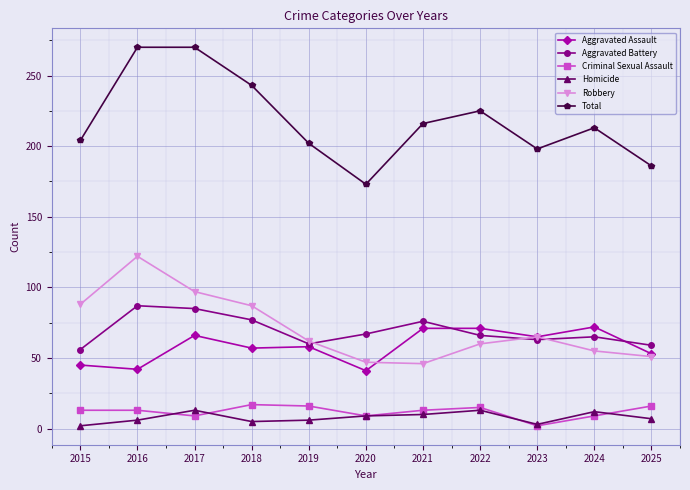

Is it true that Aggravated Assault equals 25 at 2023?

False